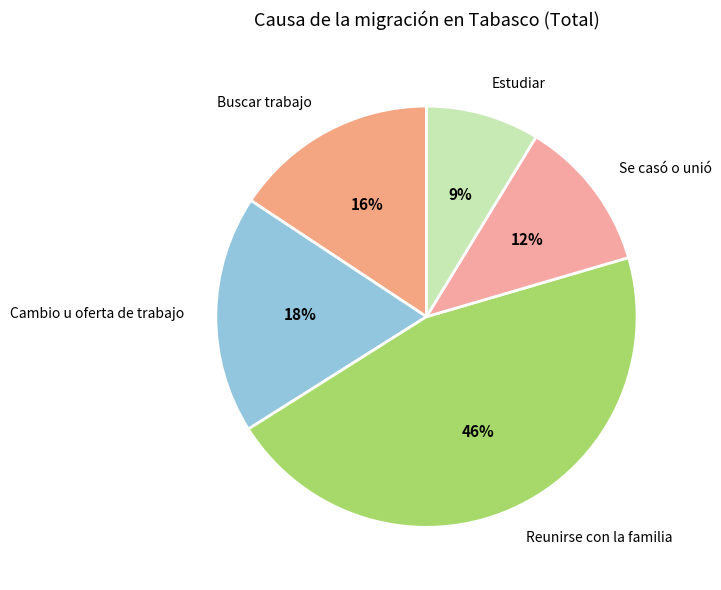

What is the largest slice in the pie chart?

Reunirse con la familia